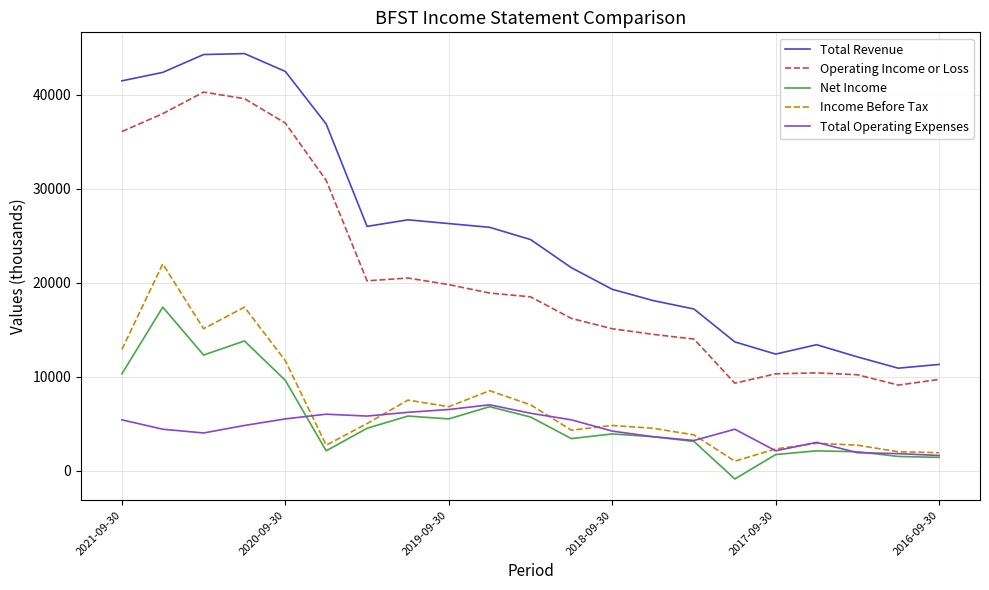

List the series in order of their peak value, highest first.

Total Revenue, Operating Income or Loss, Income Before Tax, Net Income, Total Operating Expenses